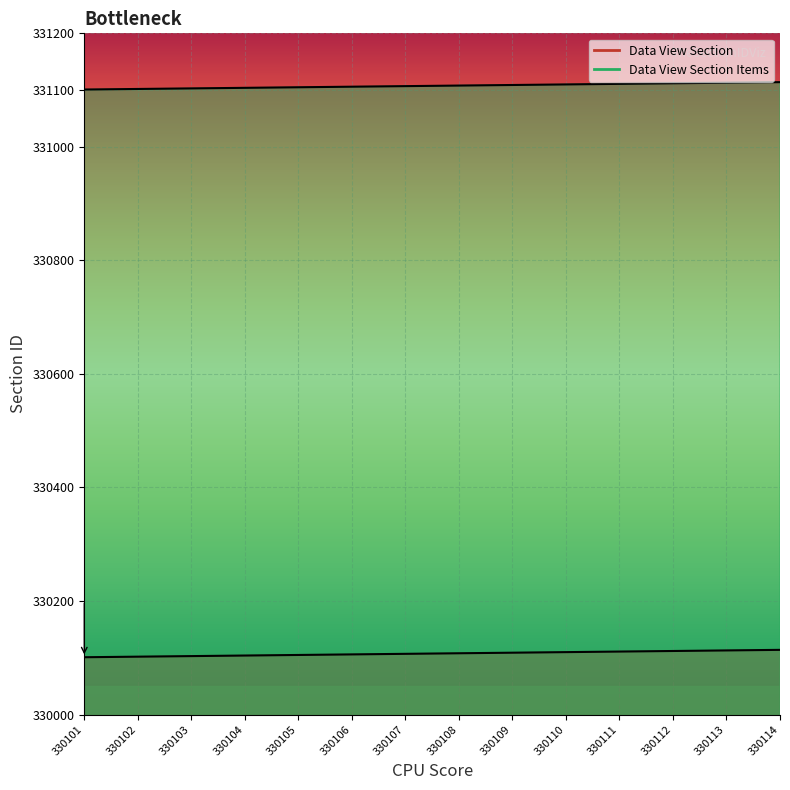

What is the sum of all Data View Section Items values?

4635505